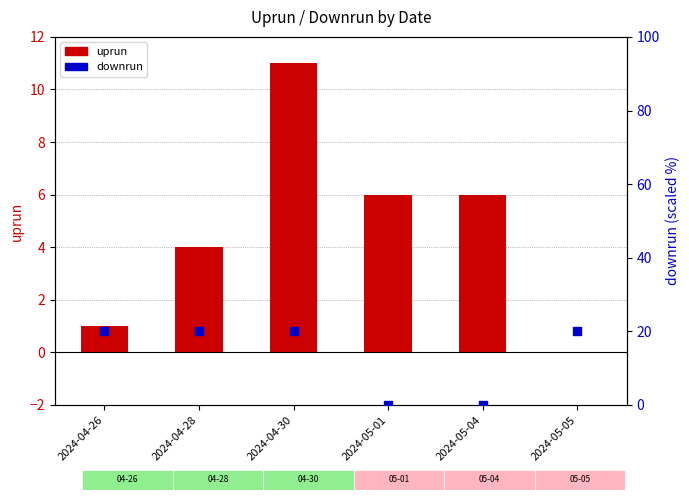

What are all the series names shown in the legend?

uprun, downrun